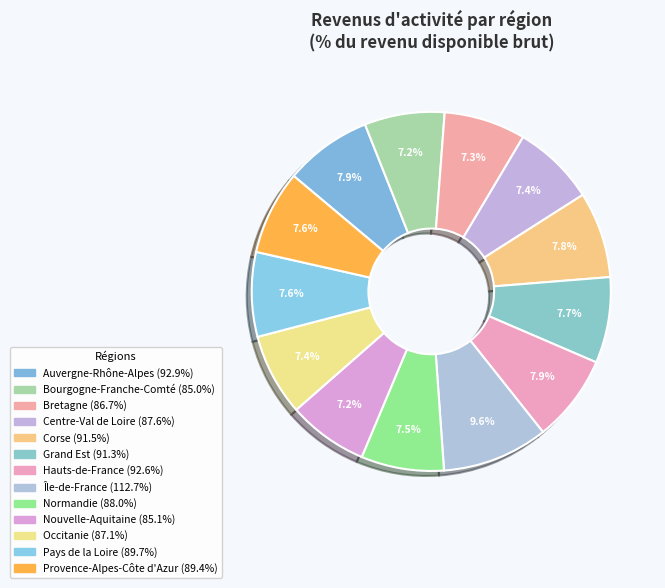

Count the number of slices in the pie.

13